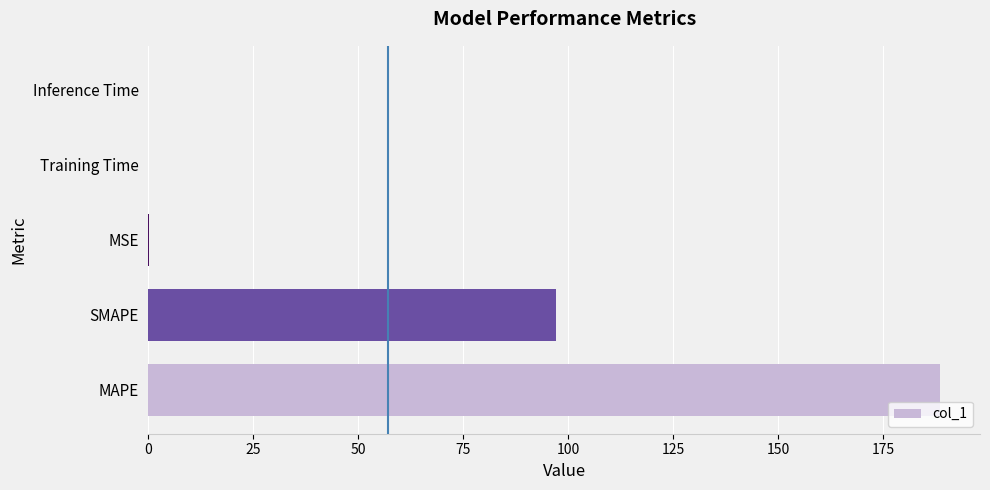

The value at Inference Time is 0.0. True or false?

True